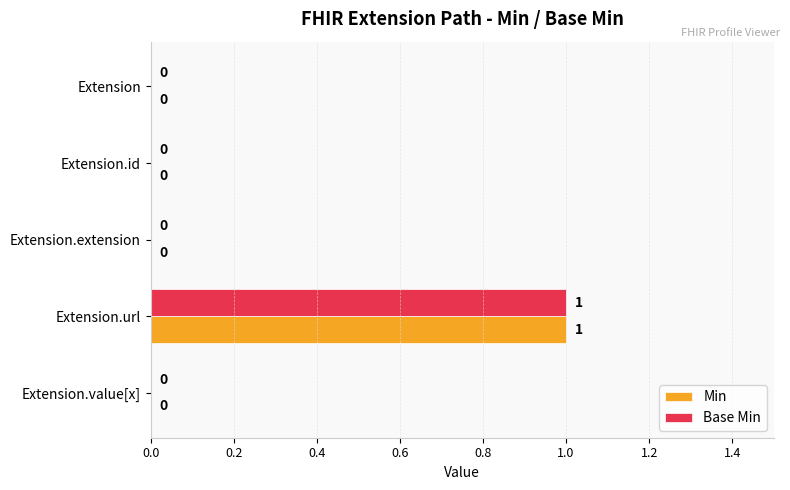

The Min series shows 0 at Extension.url. True or false?

False